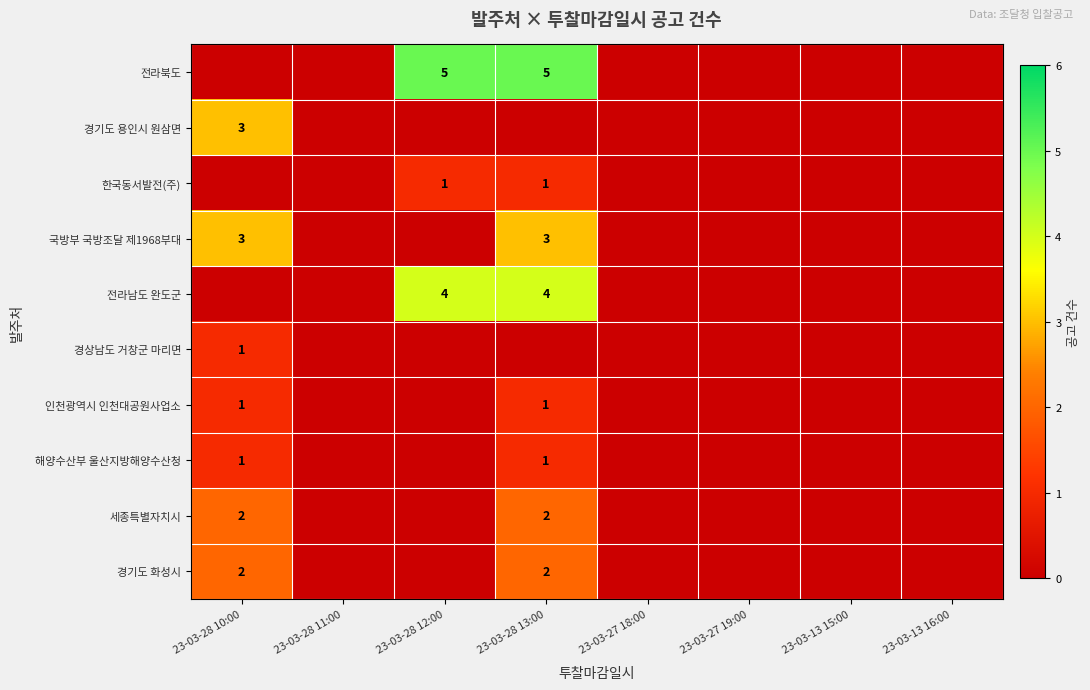

The value of 경기도 화성시 at 23-03-28 13:00 is 3. True or false?

False